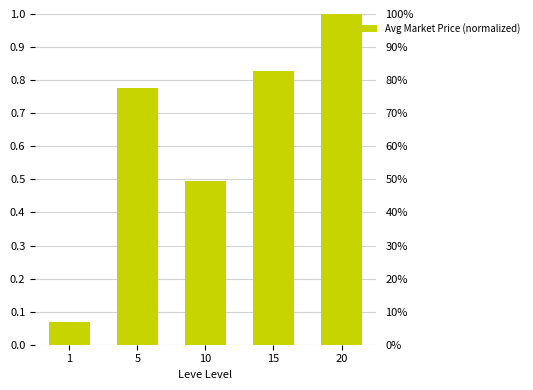

Reading left to right, extract all data points from this chart.

1=0.1	5=0.8	10=0.5	15=0.8	20=1.0